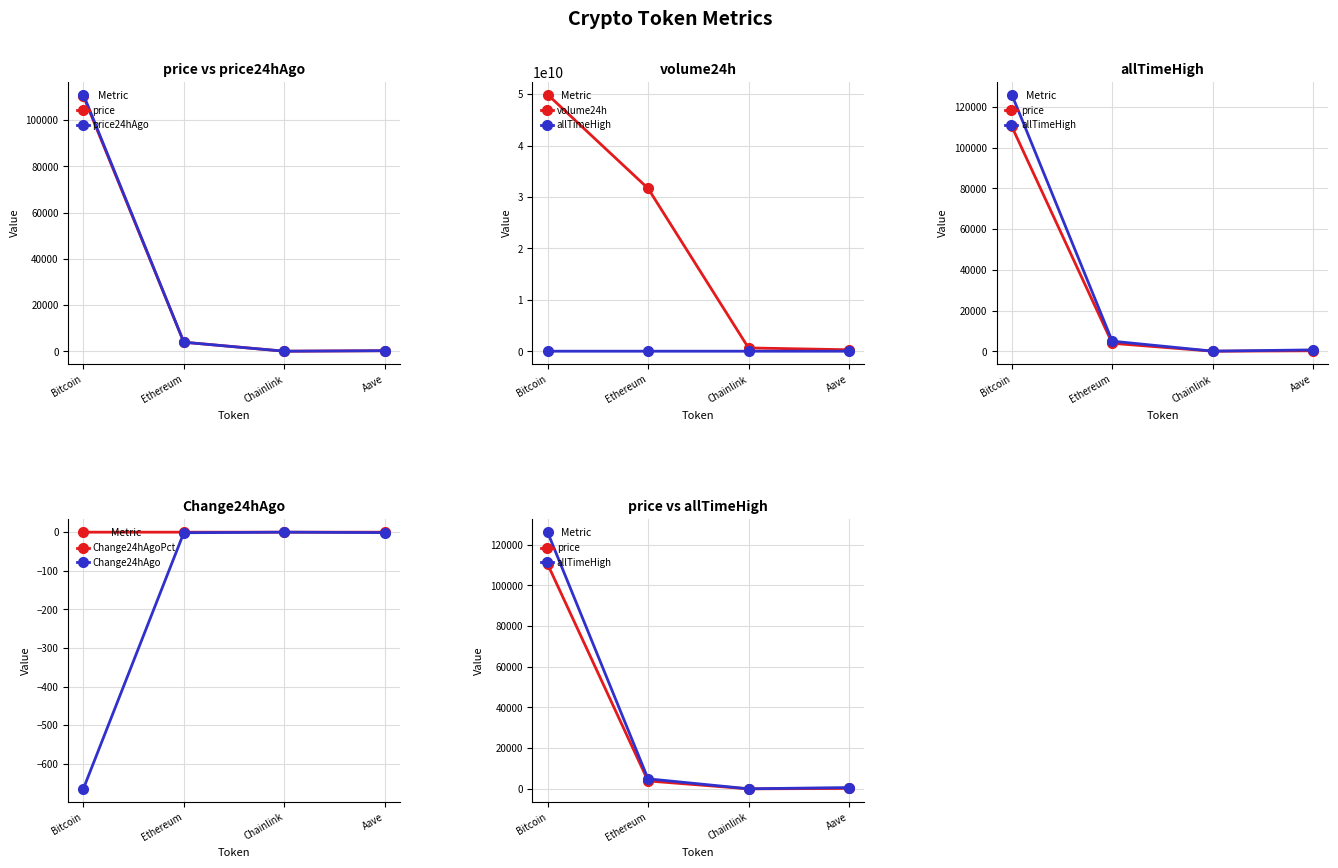

Which category has the highest value in the price series?

Bitcoin